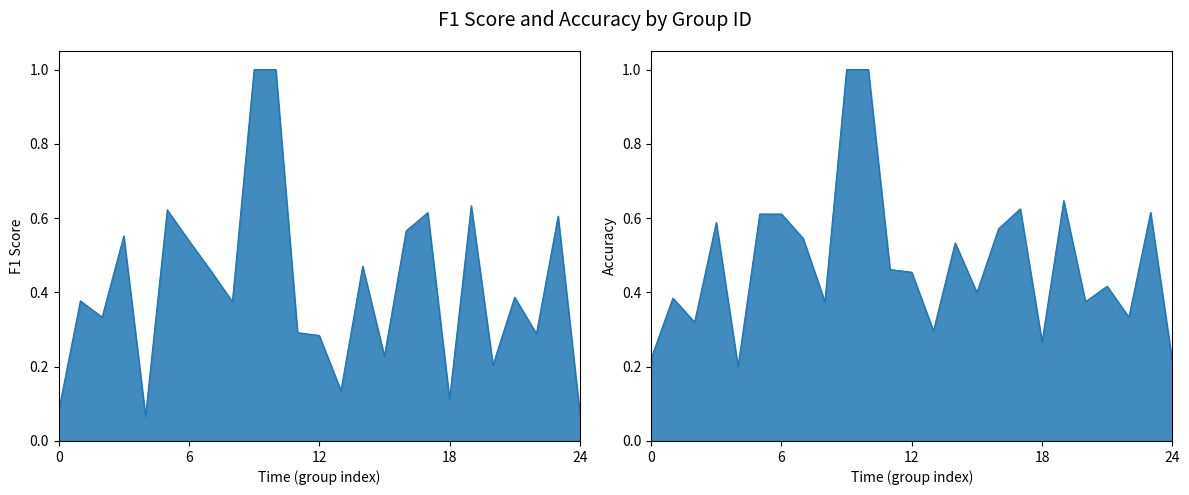

Reading left to right, list all the values displayed in this chart.

f1: 0.1	0.4	0.3	0.6	0.1	0.6	0.5	0.5	0.4	1.0	1.0	0.3	0.3	0.1	0.5	0.2	0.6	0.6	0.1	0.6	0.2	0.4	0.3	0.6	0.1
accuracy: 0.2	0.4	0.3	0.6	0.2	0.6	0.6	0.5	0.4	1.0	1.0	0.5	0.5	0.3	0.5	0.4	0.6	0.6	0.3	0.6	0.4	0.4	0.3	0.6	0.2